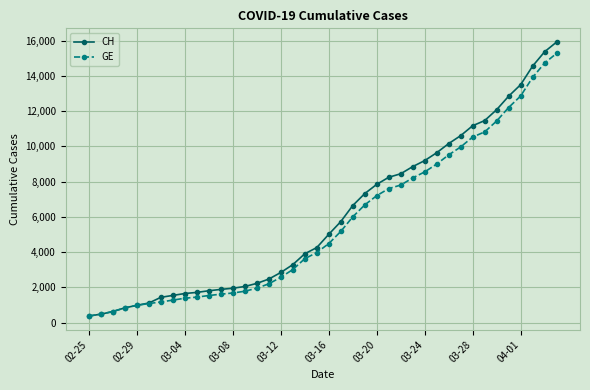

Which series has the largest total across all categories?

CH